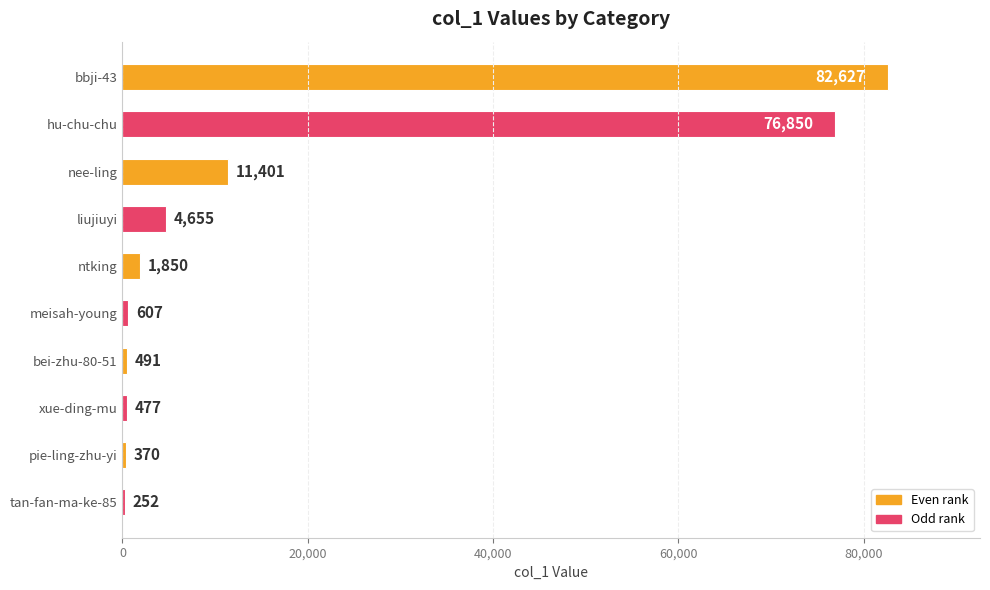

What is the change in value from hu-chu-chu to pie-ling-zhu-yi?

-76480